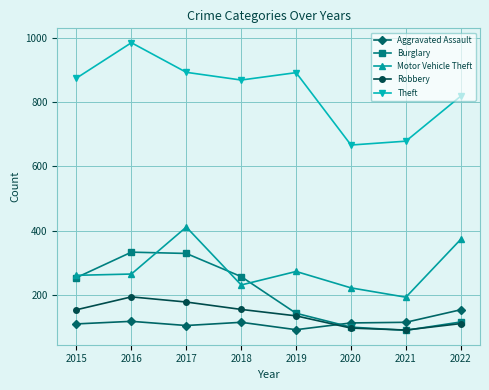

What is the value of the Aggravated Assault point at the 3rd from the left?

105